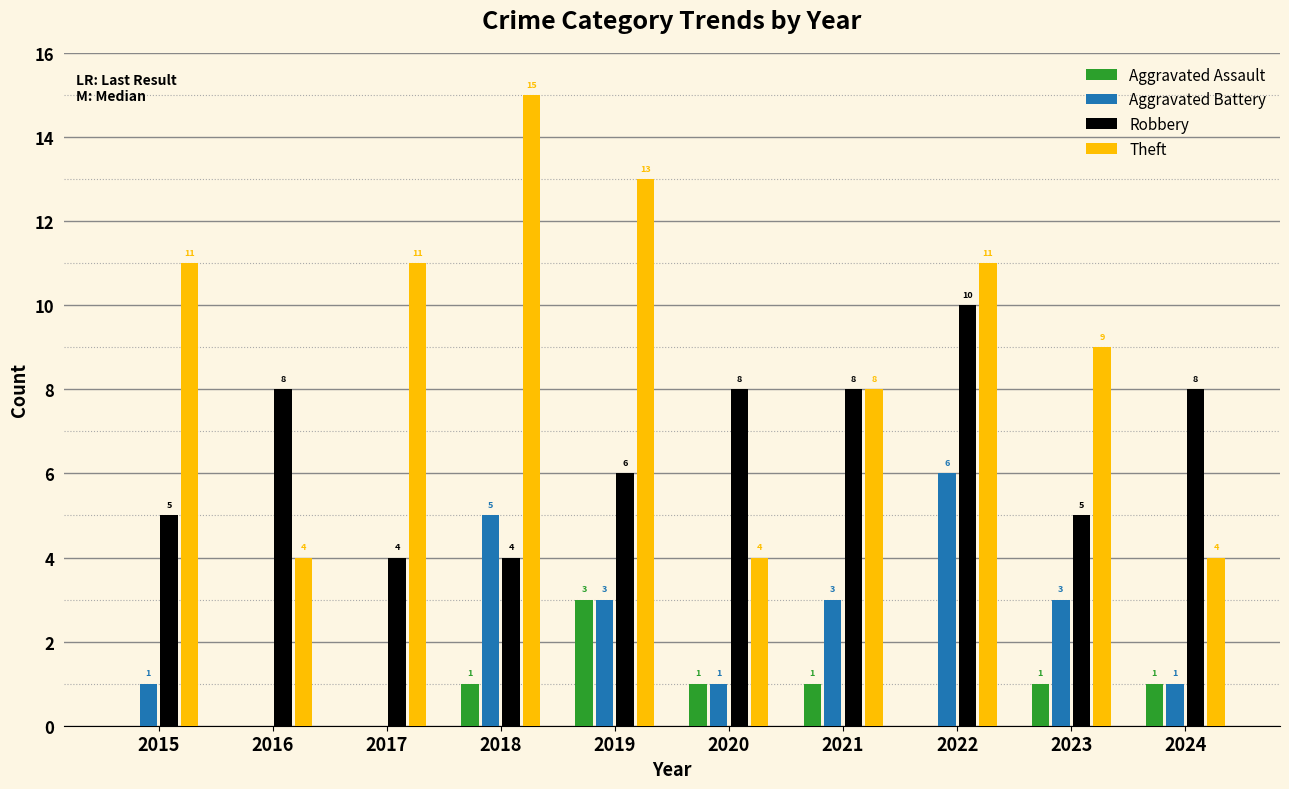

Is the value of Robbery at 2015 greater than the value of Aggravated Battery at 2019?

Yes